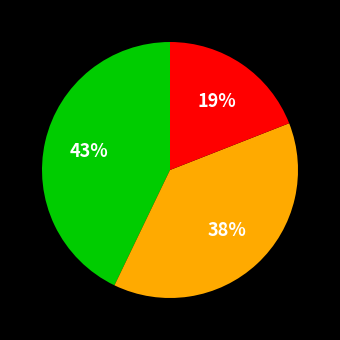

To the nearest percent, what is the average slice percentage?

33%